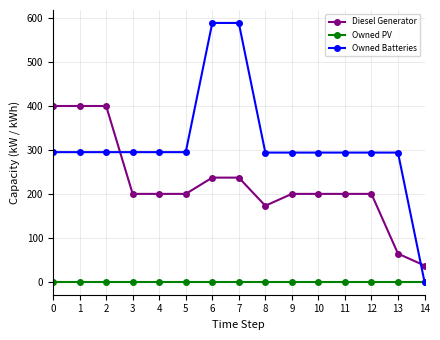

Does the chart display data point markers on the line(s)?

Yes